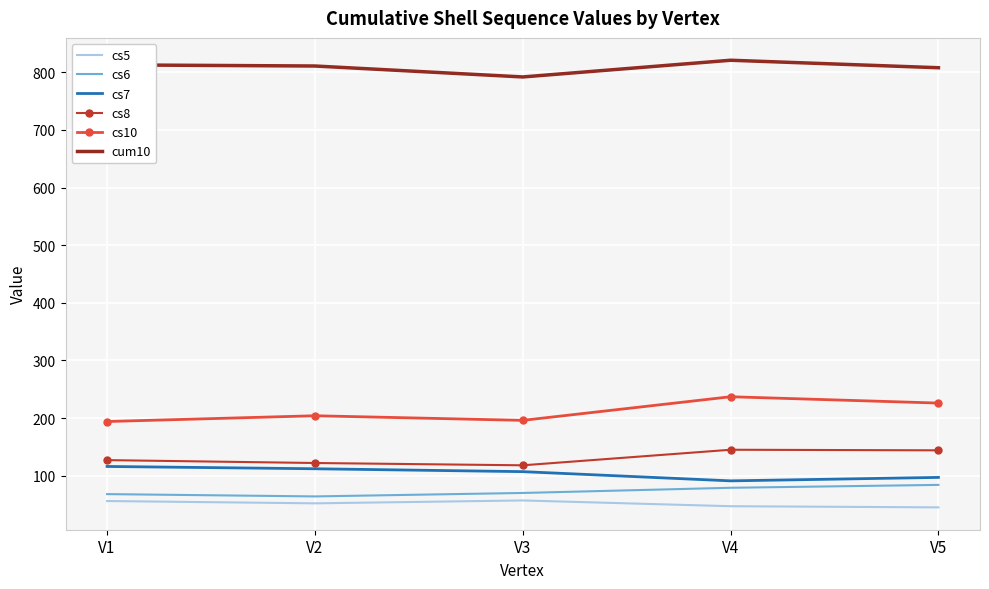

Which series has the largest range (max minus min)?

cs10